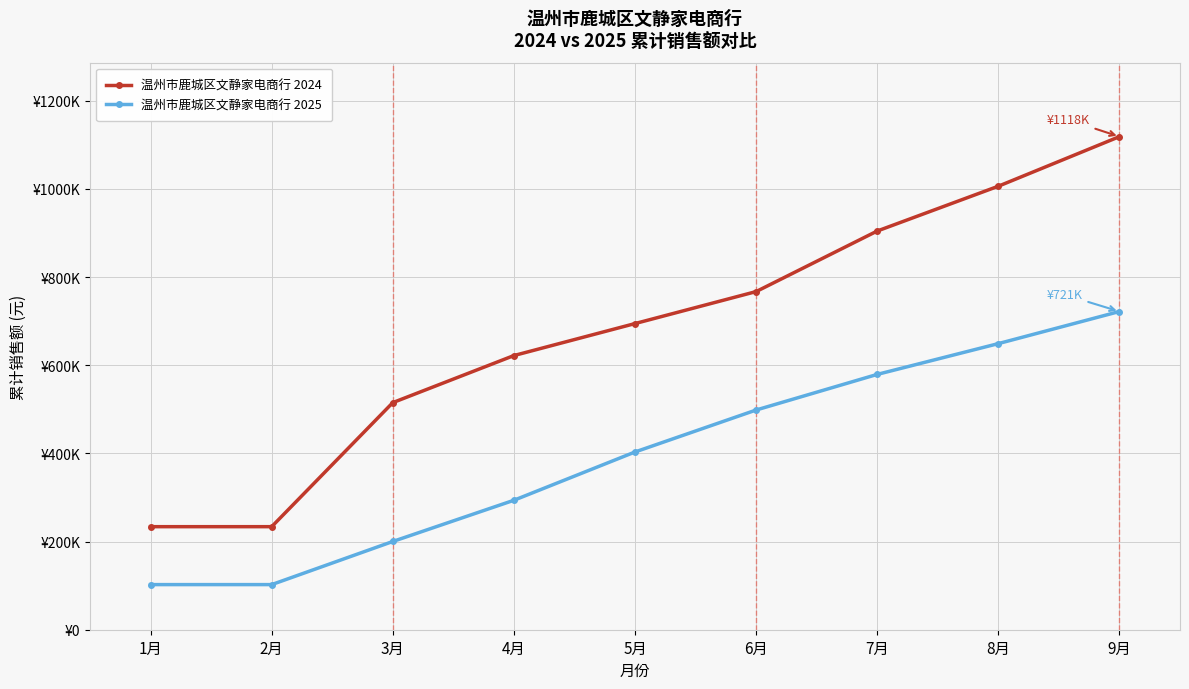

What are all the series names shown in the legend?

温州市鹿城区文静家电商行 2024, 温州市鹿城区文静家电商行 2025